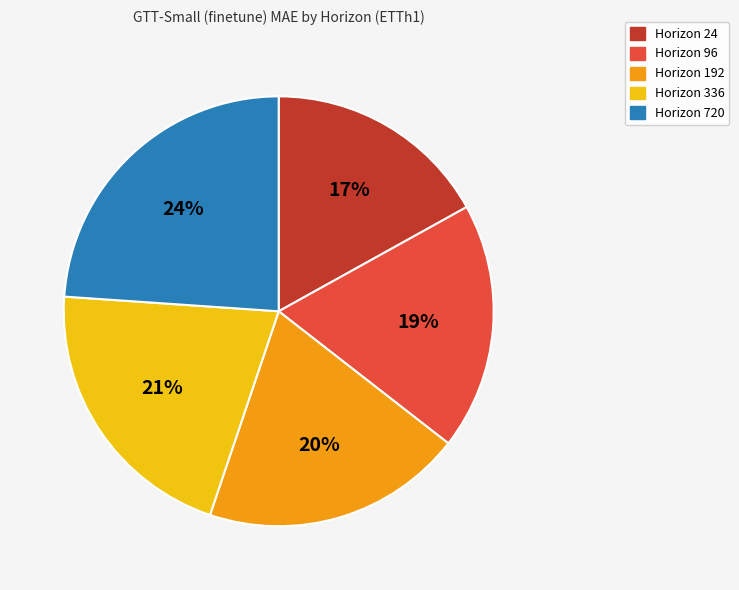

Rank the categories by value from highest to lowest.

Horizon 720, Horizon 336, Horizon 192, Horizon 96, Horizon 24